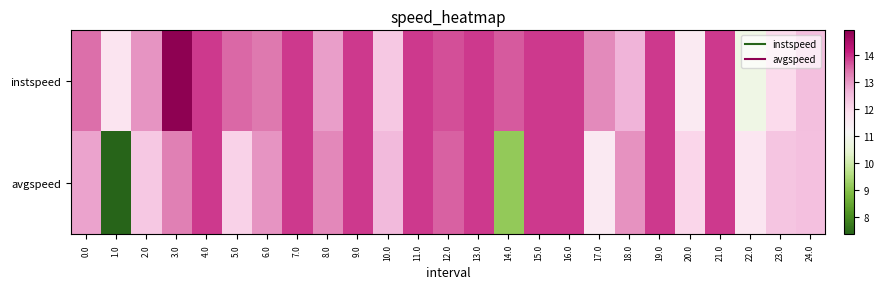

What is the greatest value displayed?

14.9